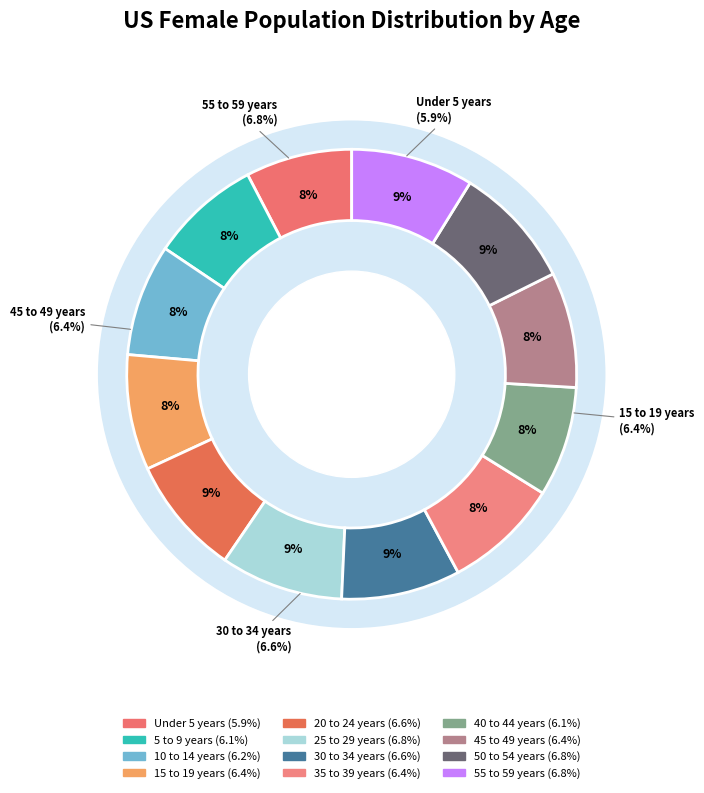

What is the largest slice in the pie chart?

25 to 29 years